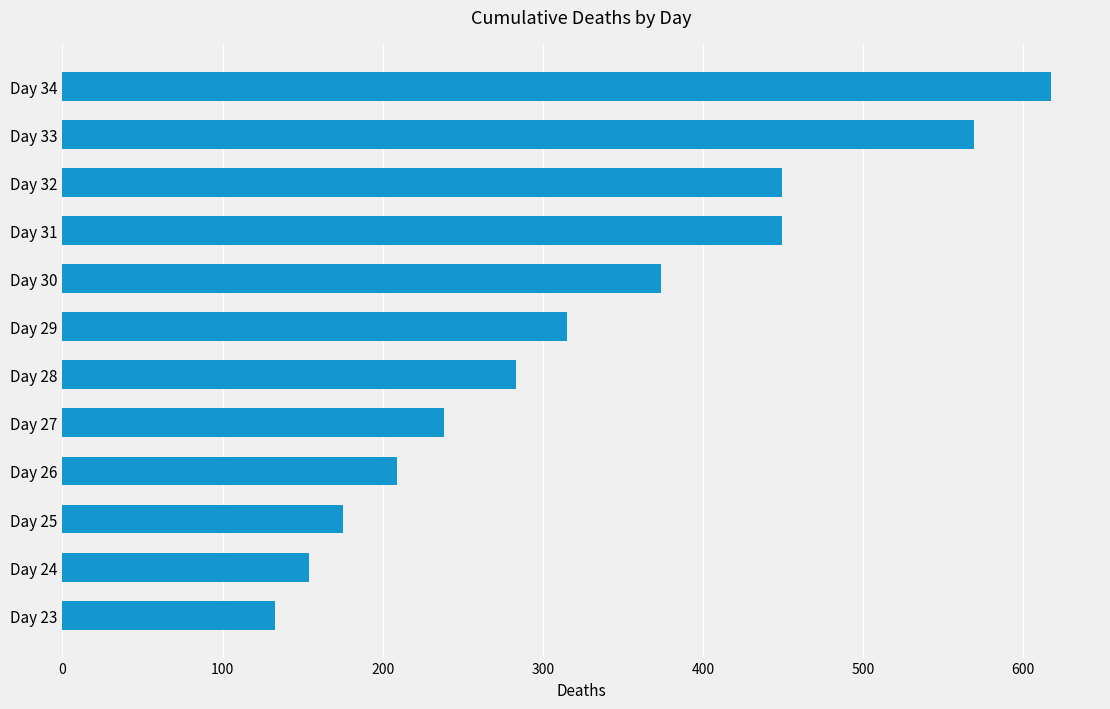

Between Day 34 and Day 23, which is larger?

Day 34